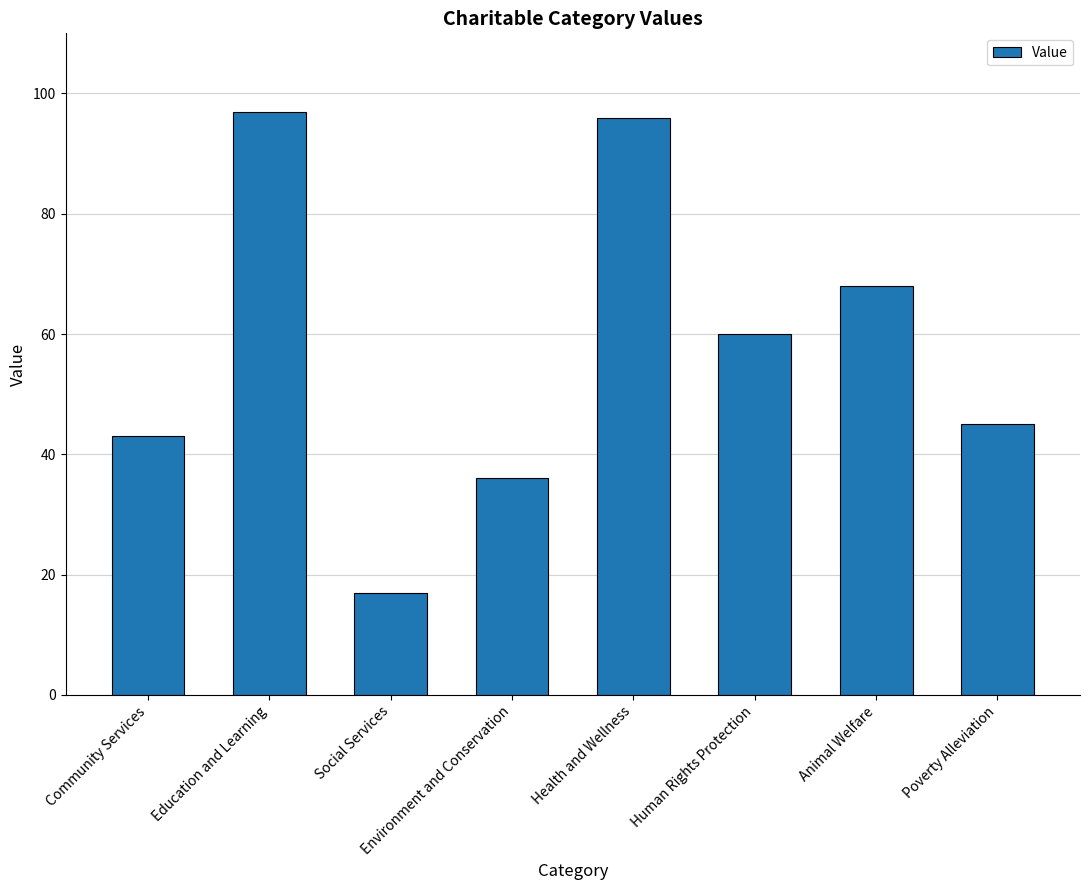

Rank the categories by value from highest to lowest.

Education and Learning, Health and Wellness, Animal Welfare, Human Rights Protection, Poverty Alleviation, Community Services, Environment and Conservation, Social Services